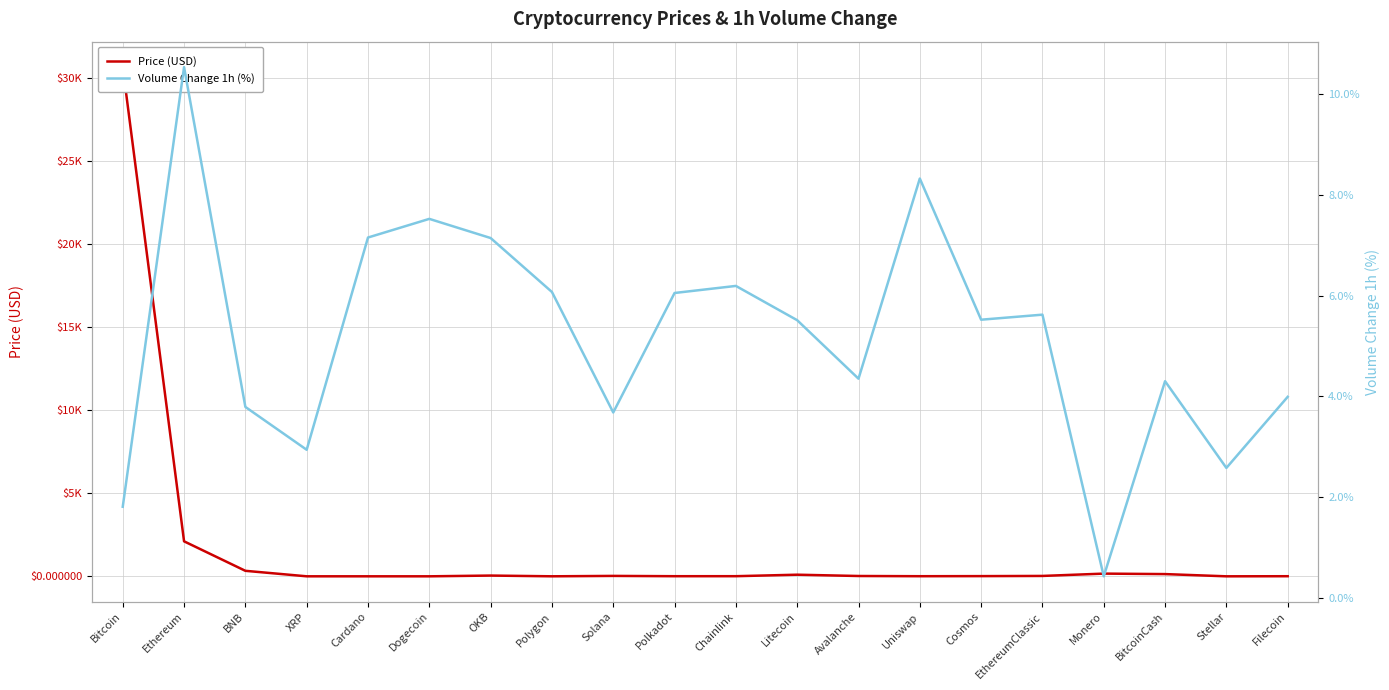

What is the label of the 19th point from the left?

Stellar